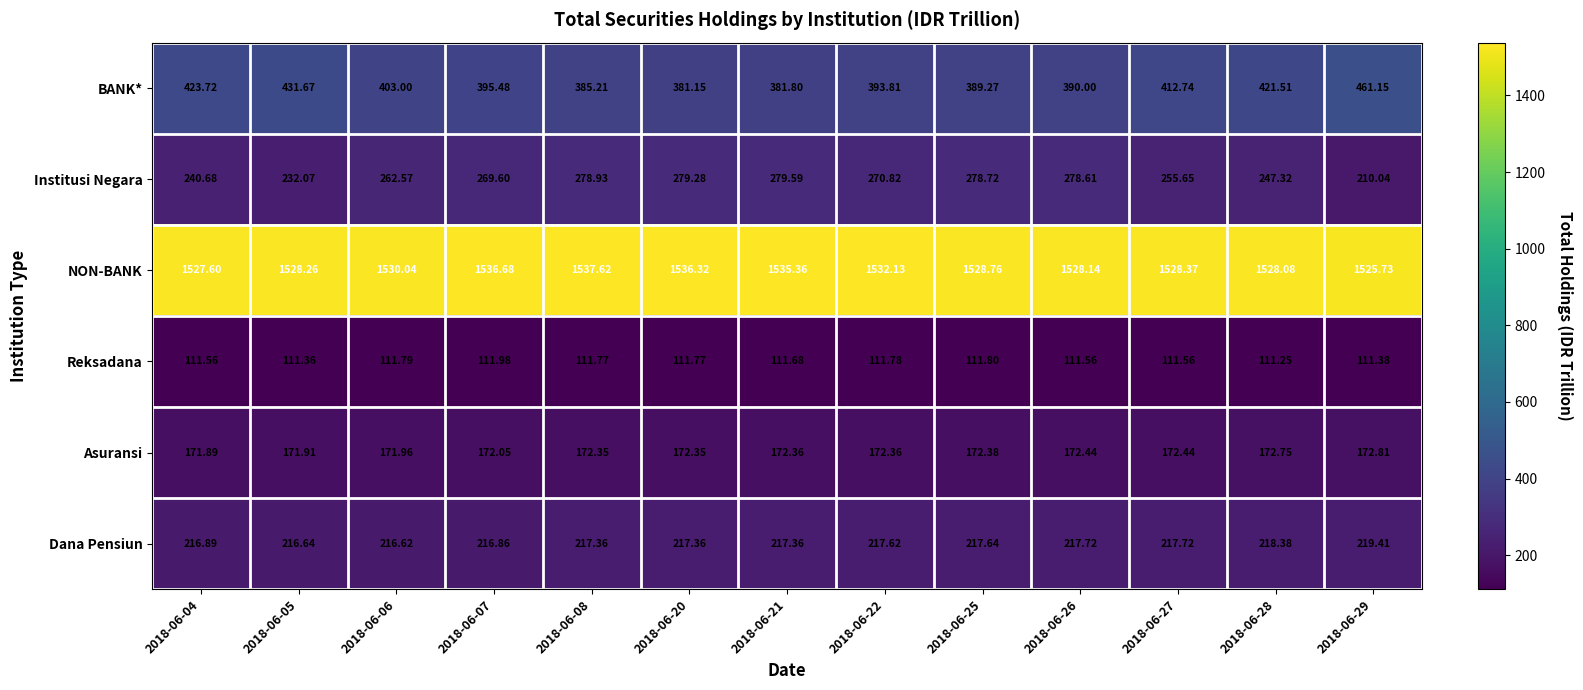

Which series has the largest total across all categories?

NON-BANK